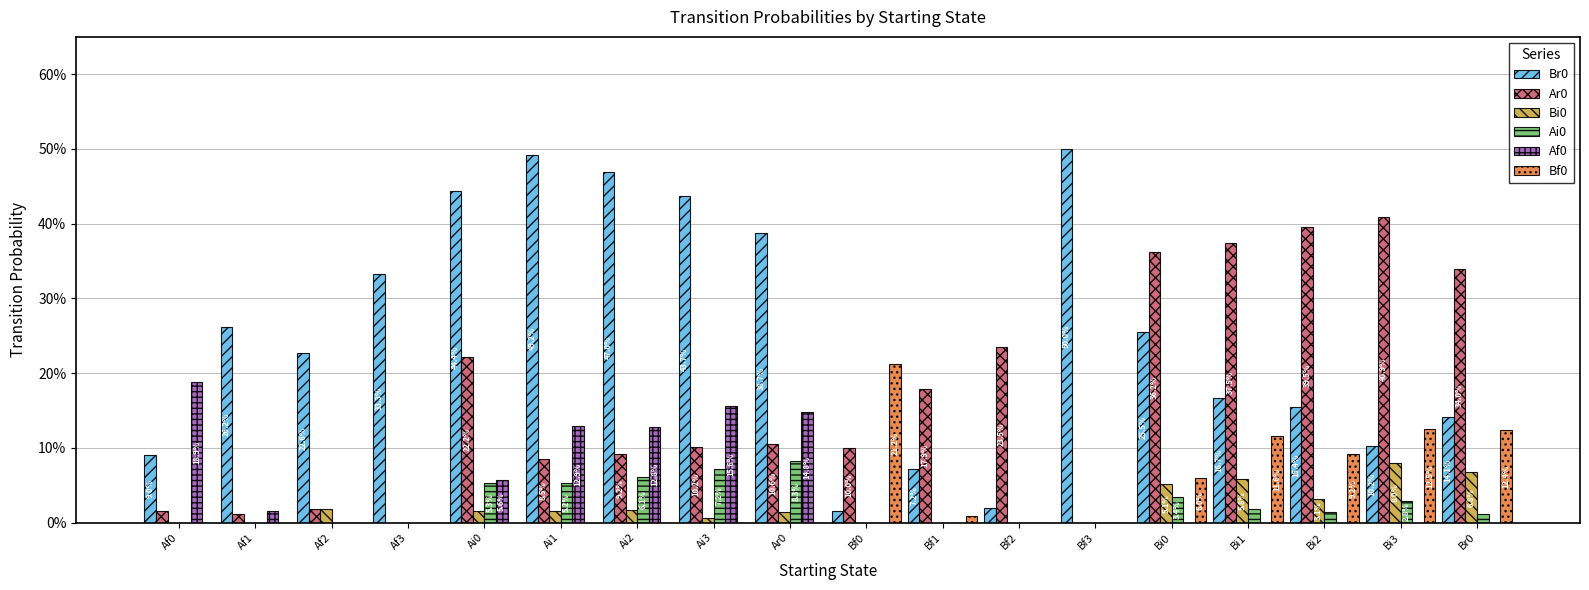

Does the chart contain stacked bars?

No